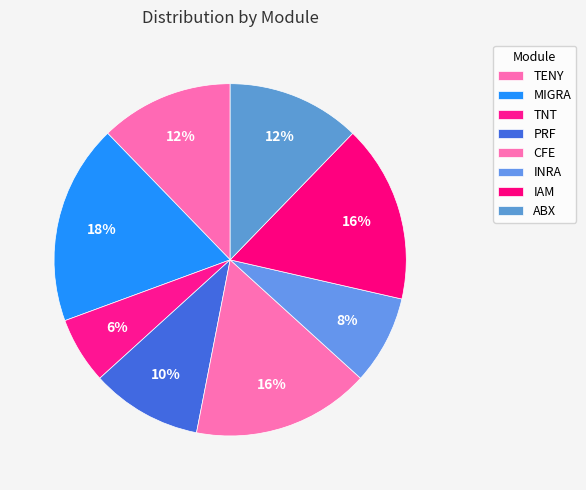

To the nearest percent, what portion does PRF represent?

10%